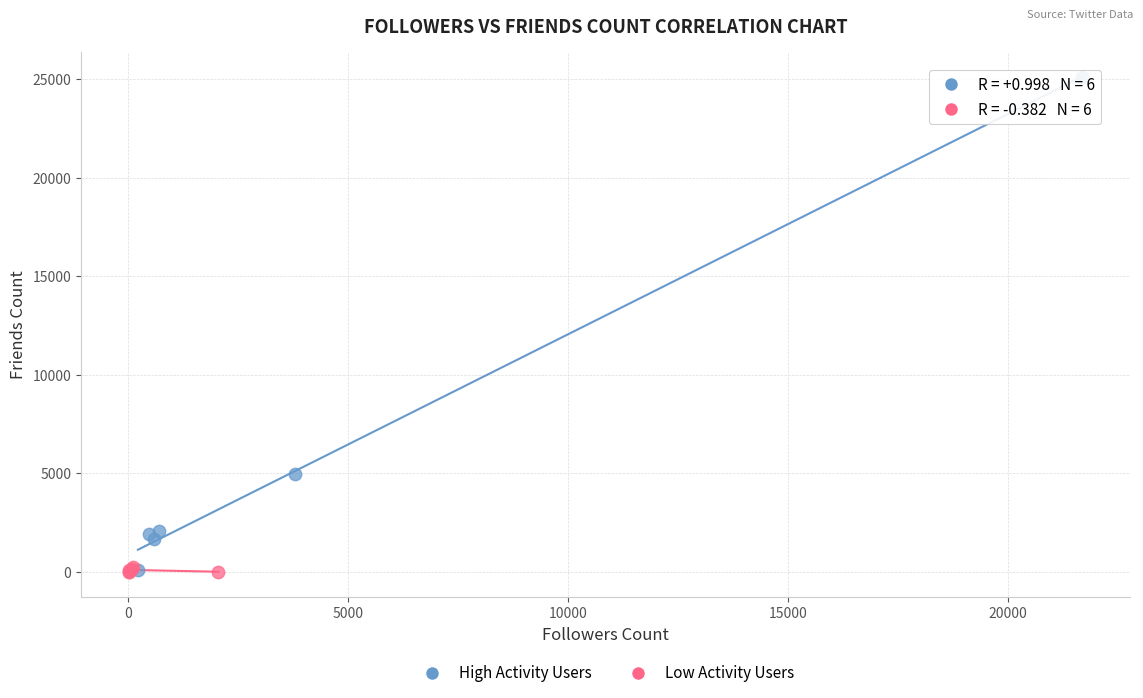

Which series contains the highest Y value?

High Activity Users